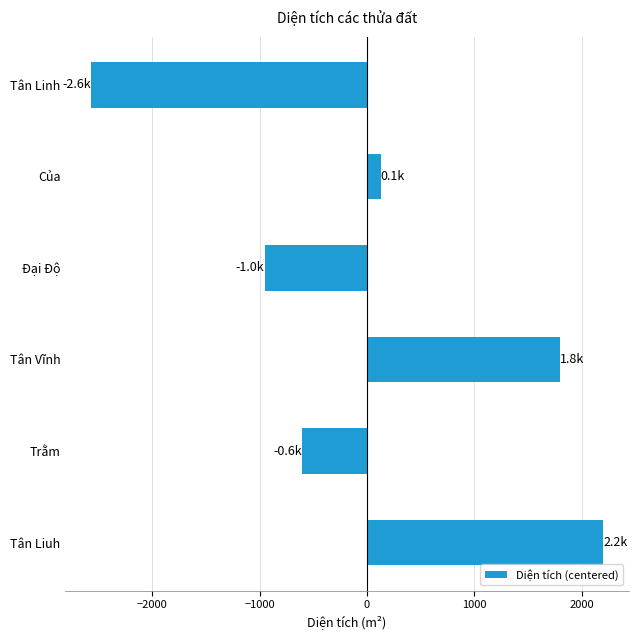

True or false: the data shows 127.8 at Của.

True